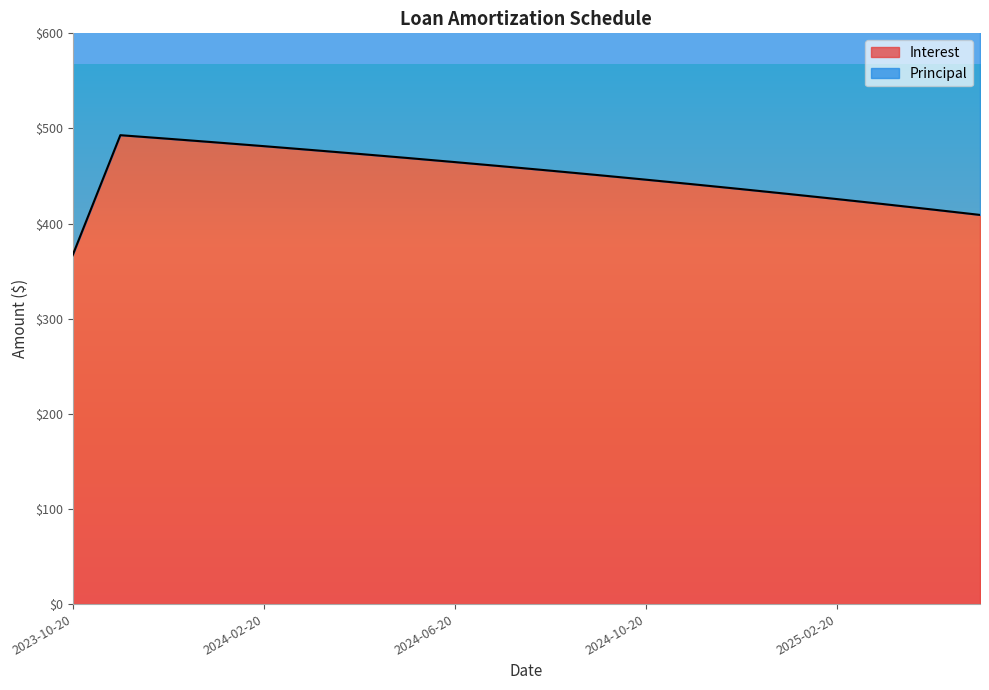

How many lines are shown in the chart?

1